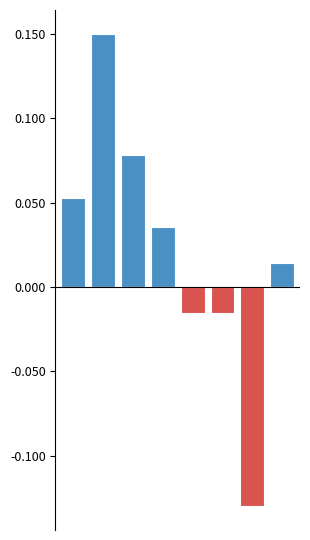

Does the chart contain stacked bars?

No